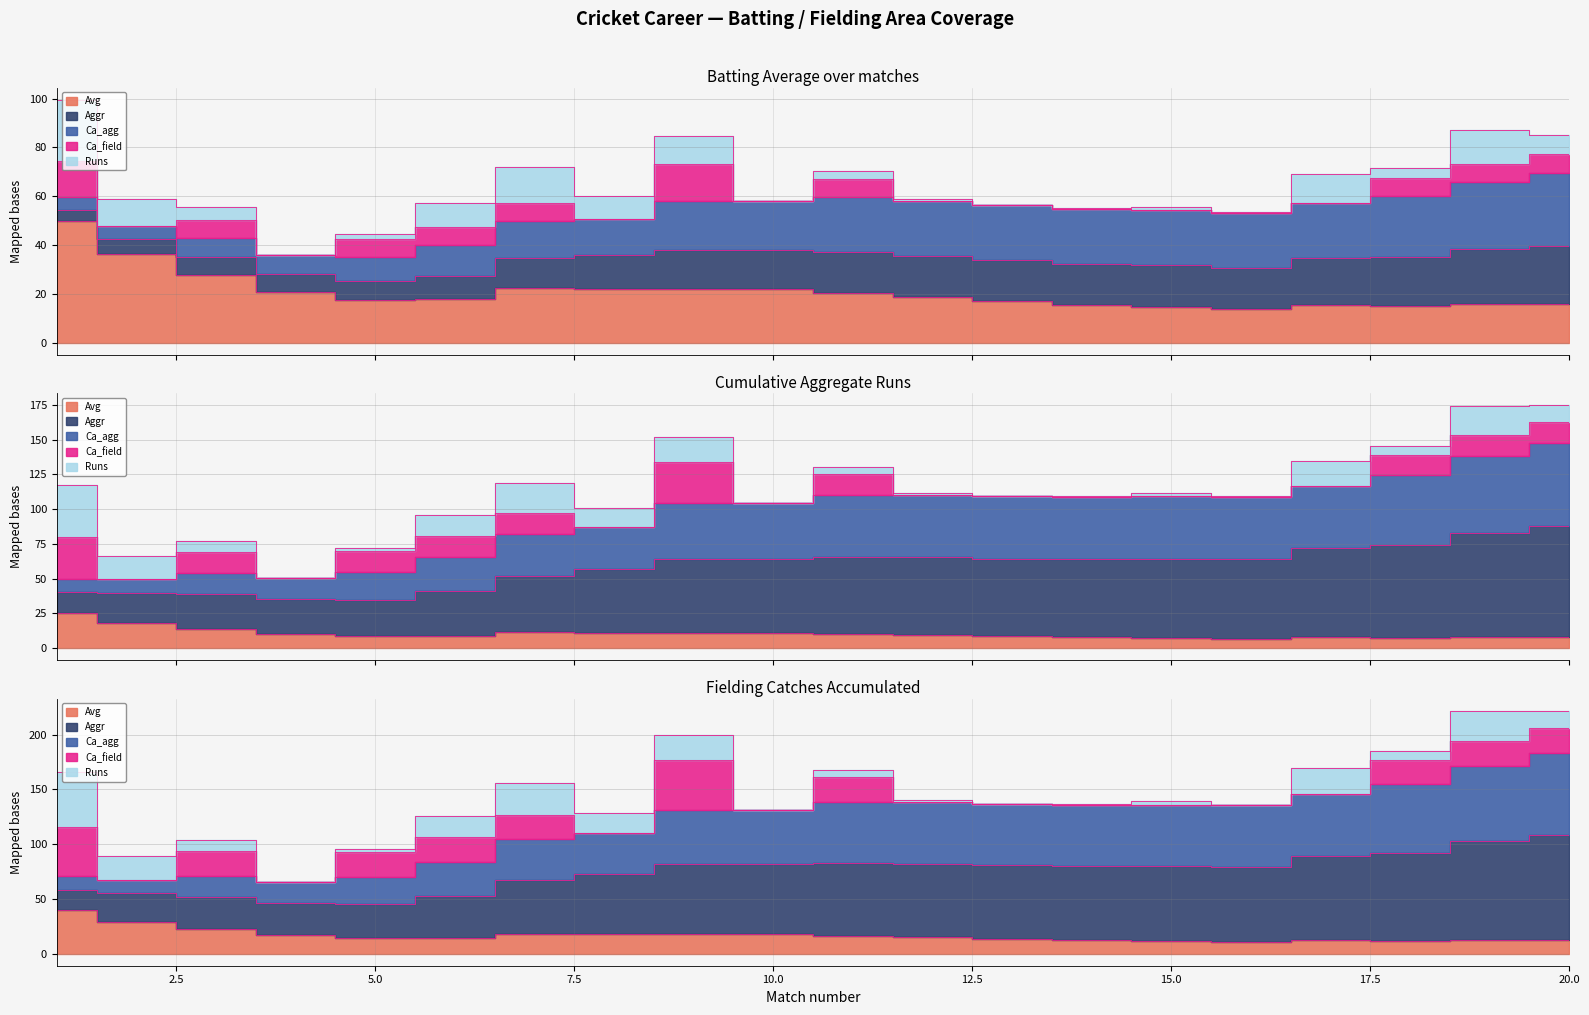

Which category has the highest value in the Avg series?

1